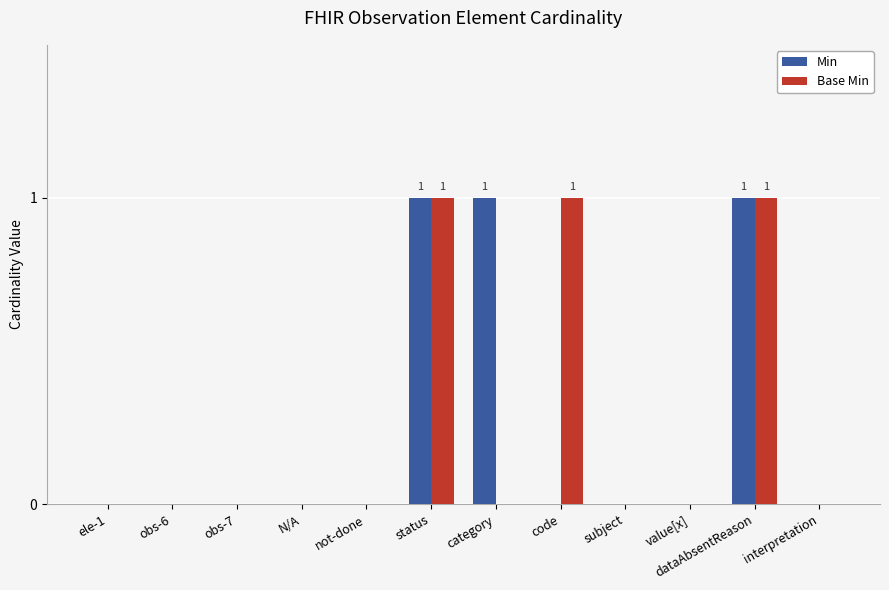

What is the sum of all Base Min values?

3